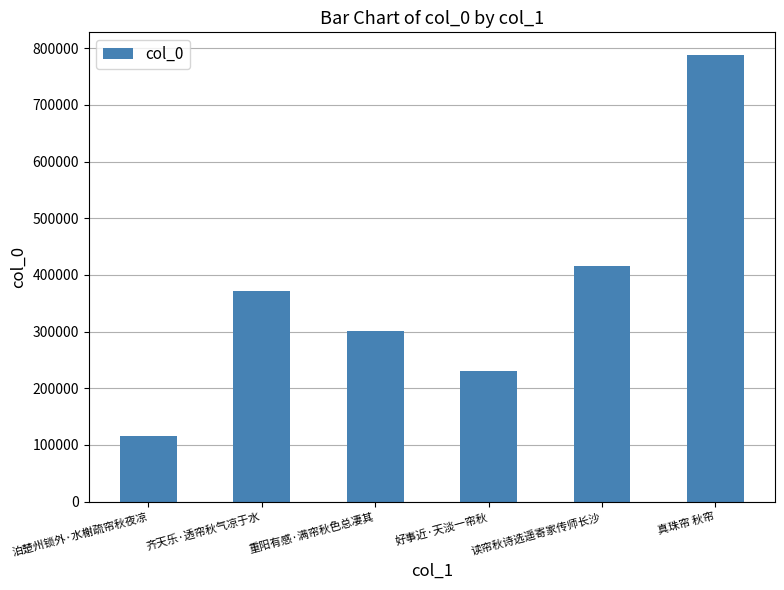

What is the change in value from 重阳有感·满帘秋色总凄其 to 读帘秋诗选遥寄家传师长沙?

+113991